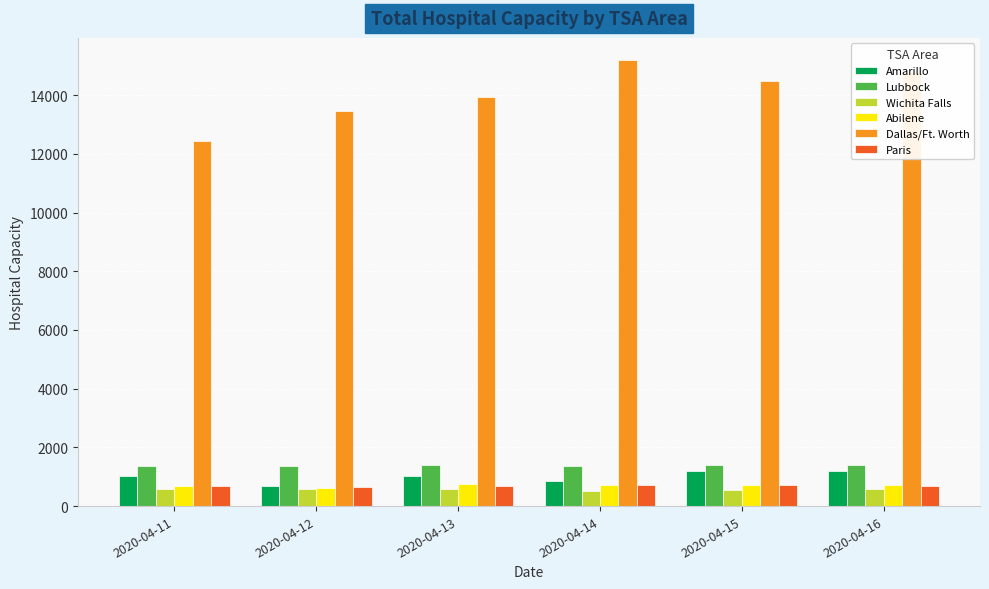

Which series has the widest spread of values?

Dallas/Ft. Worth